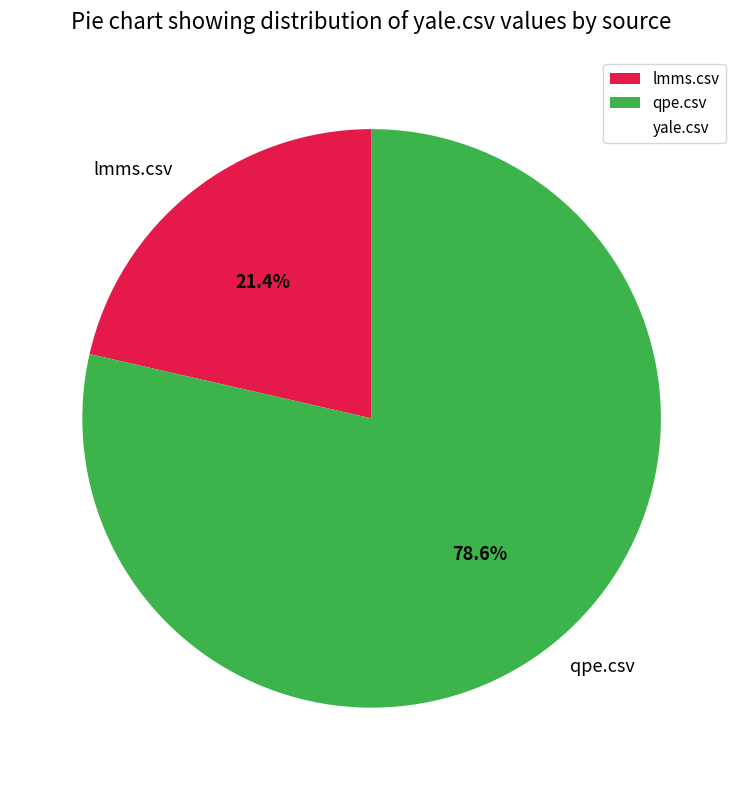

Approximately how many times larger is the value at qpe.csv compared to lmms.csv?

3.7